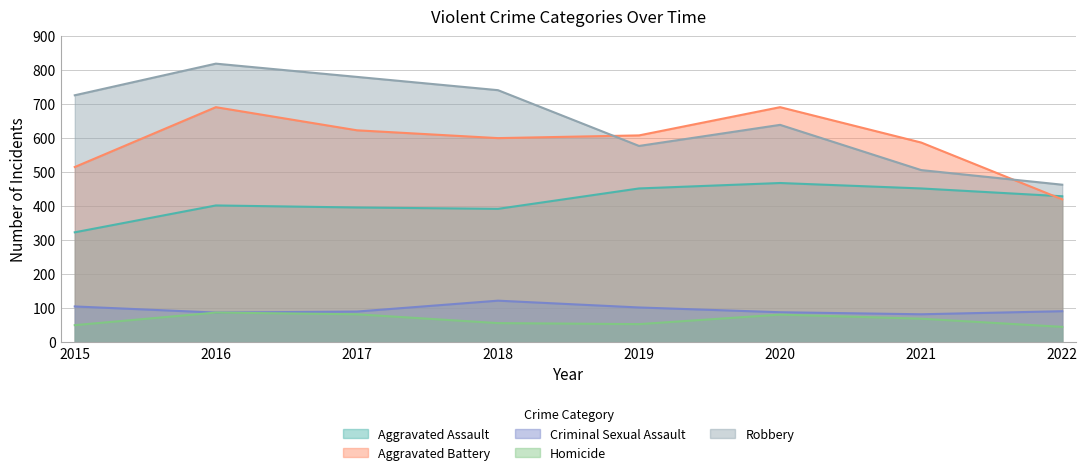

Where is the first local minimum for Robbery?

2019